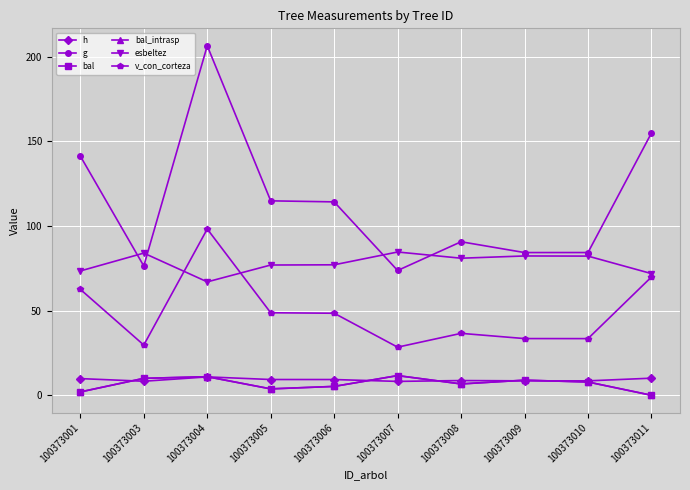

Reading left to right, transcribe all the data shown in this chart.

h: 100373001=9.8	100373003=8.3	100373004=10.8	100373005=9.3	100373006=9.3	100373007=8.2	100373008=8.7	100373009=8.5	100373010=8.5	100373011=10.1
g: 100373001=141.2	100373003=76.3	100373004=206.4	100373005=114.8	100373006=114.2	100373007=73.7	100373008=90.7	100373009=84.3	100373010=84.3	100373011=154.8
bal: 100373001=2.0	100373003=10.0	100373004=11.0	100373005=3.8	100373006=5.2	100373007=11.6	100373008=6.7	100373009=8.9	100373010=7.8	100373011=0.0
bal_intrasp: 100373001=2.0	100373003=10.0	100373004=11.0	100373005=3.8	100373006=5.2	100373007=11.6	100373008=6.7	100373009=8.9	100373010=7.8	100373011=0.0
esbeltez: 100373001=73.4	100373003=84.0	100373004=67.0	100373005=76.9	100373006=77.0	100373007=84.6	100373008=80.9	100373009=82.3	100373010=82.2	100373011=71.8
v_con_corteza: 100373001=62.5	100373003=29.7	100373004=98.2	100373005=48.7	100373006=48.4	100373007=28.4	100373008=36.6	100373009=33.5	100373010=33.5	100373011=69.8